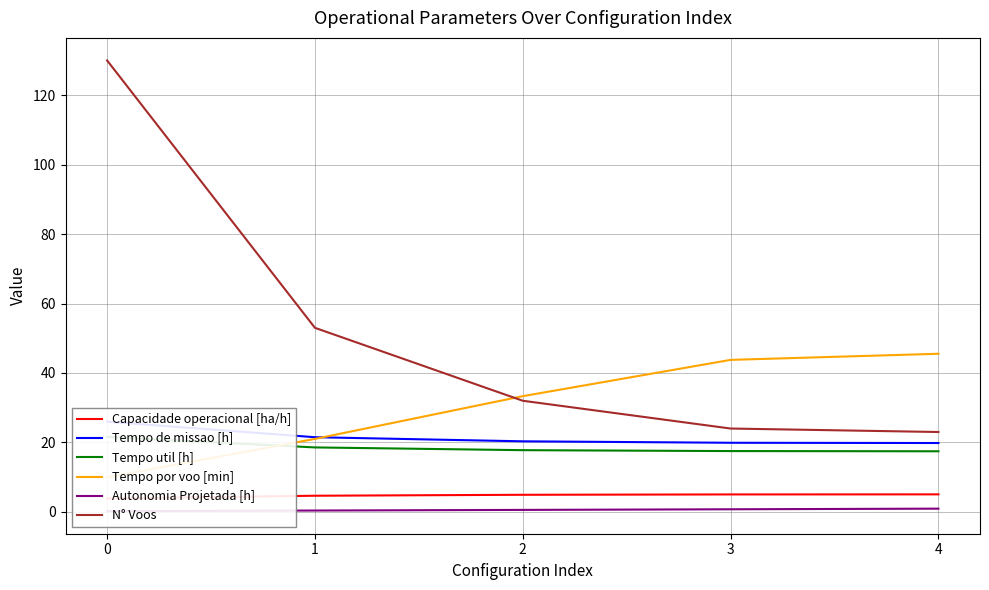

What is the maximum value for Tempo util [h]?

21.6